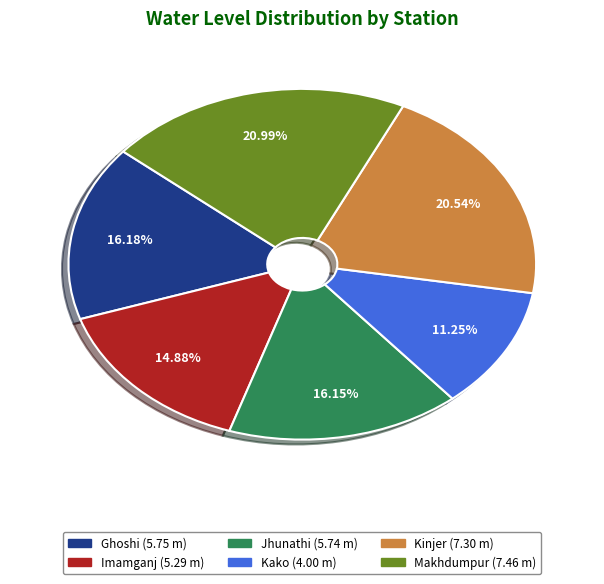

Which has a higher value, Ghoshi or Makhdumpur?

Makhdumpur